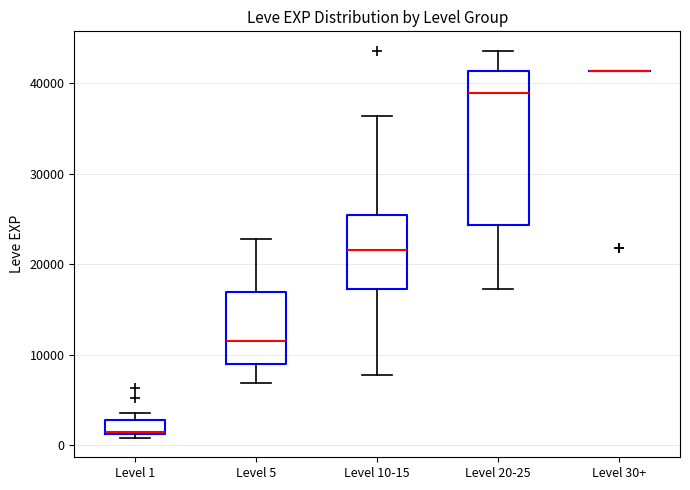

Reading left to right, read every box against the y-axis: the position of its median line, the range the box covers, and the ends of its whiskers. The values are not printed on the chart, so give them approximately, as read against the axis.

Level 1: median 1000 (drawn on the box's lower edge), box 1000 to 3000, whiskers 1000 (just below the box's lower edge) to 4000
Level 5: median 12000, box 9000 to 17000, whiskers 7000 to 23000
Level 10-15: median 22000, box 17000 to 25000, whiskers 8000 to 36000
Level 20-25: median 39000, box 24000 to 41000, whiskers 17000 to 44000
Level 30+: box collapsed to a line at 41000, whiskers 41000 to 41000